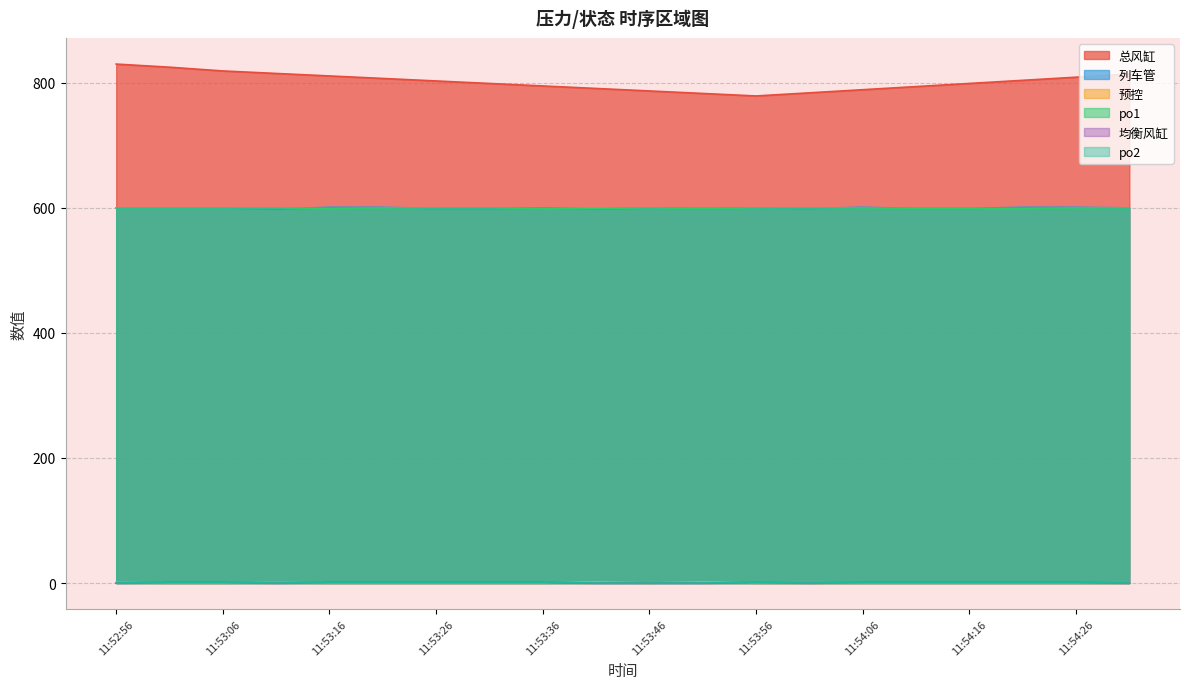

Between 11:53:56 and 11:53:41, which is larger?

11:53:41